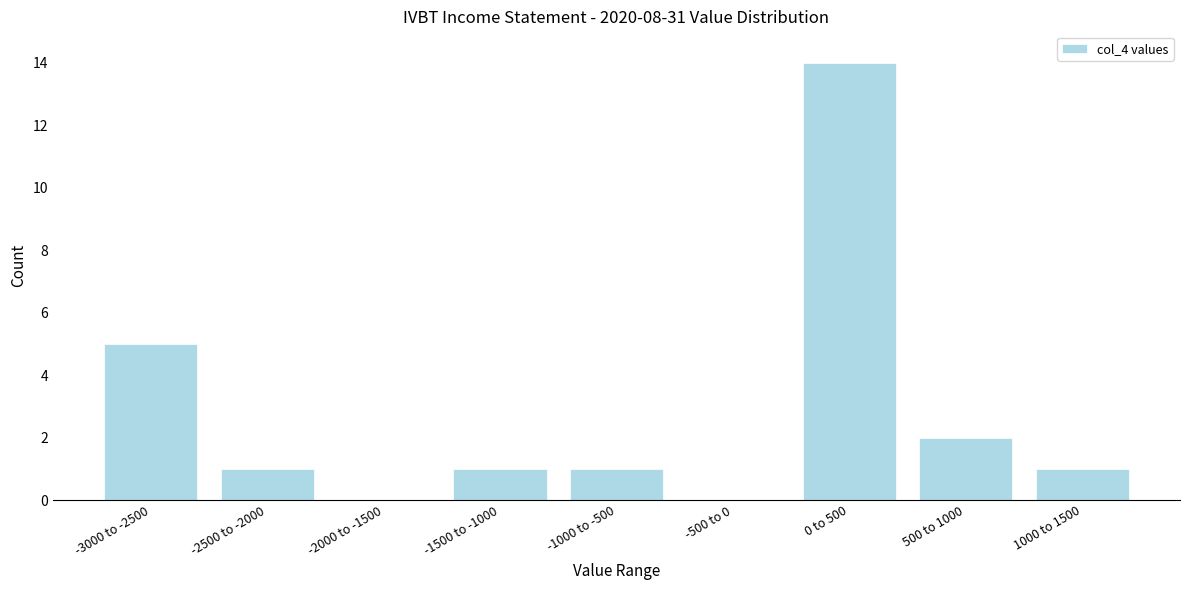

Reading left to right, what are all the values shown in this chart?

-3000 to -2500=5	-2500 to -2000=1	-2000 to -1500=0	-1500 to -1000=1	-1000 to -500=1	-500 to 0=0	0 to 500=14	500 to 1000=2	1000 to 1500=1